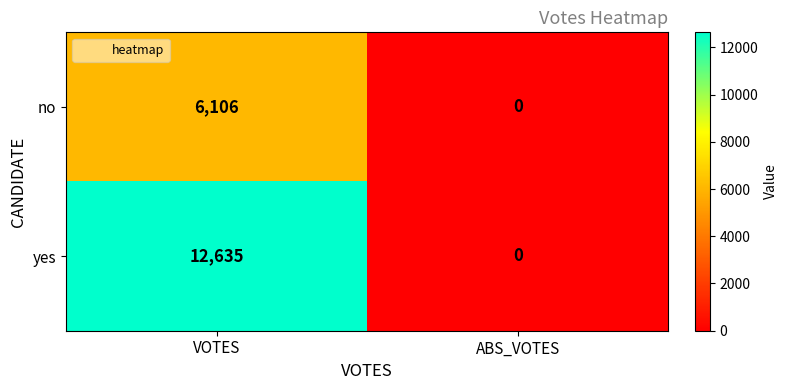

At which label does no reach its minimum?

ABS_VOTES